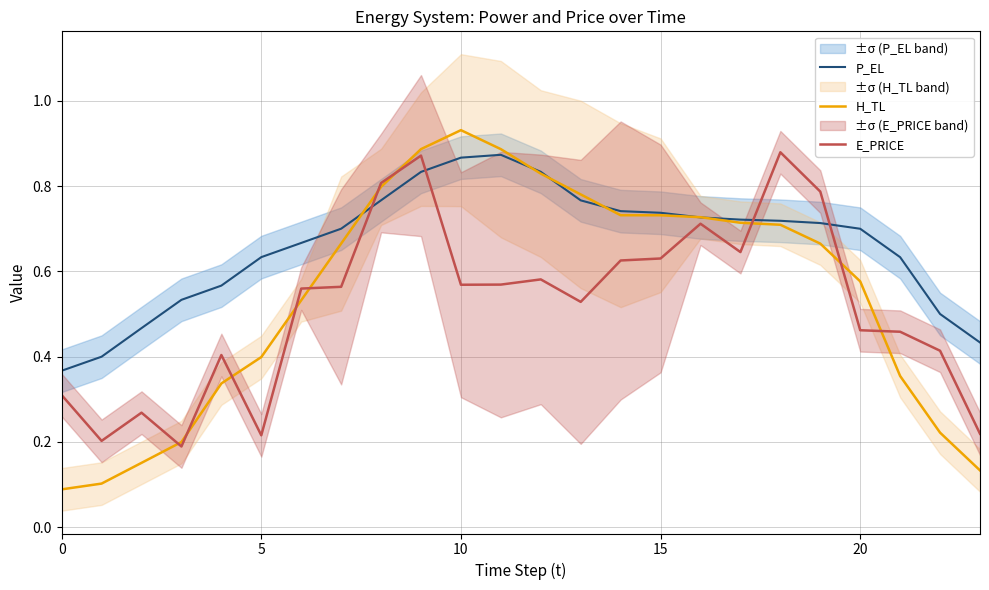

Is it true that E_PRICE equals 0.8 at 20?

False